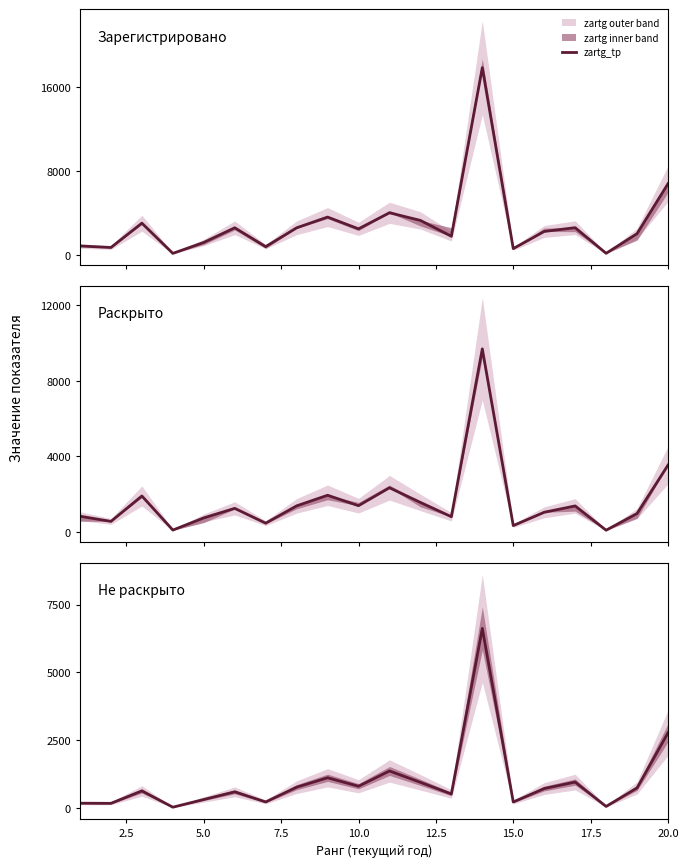

What is the sum of all rastg_tp values?

32198